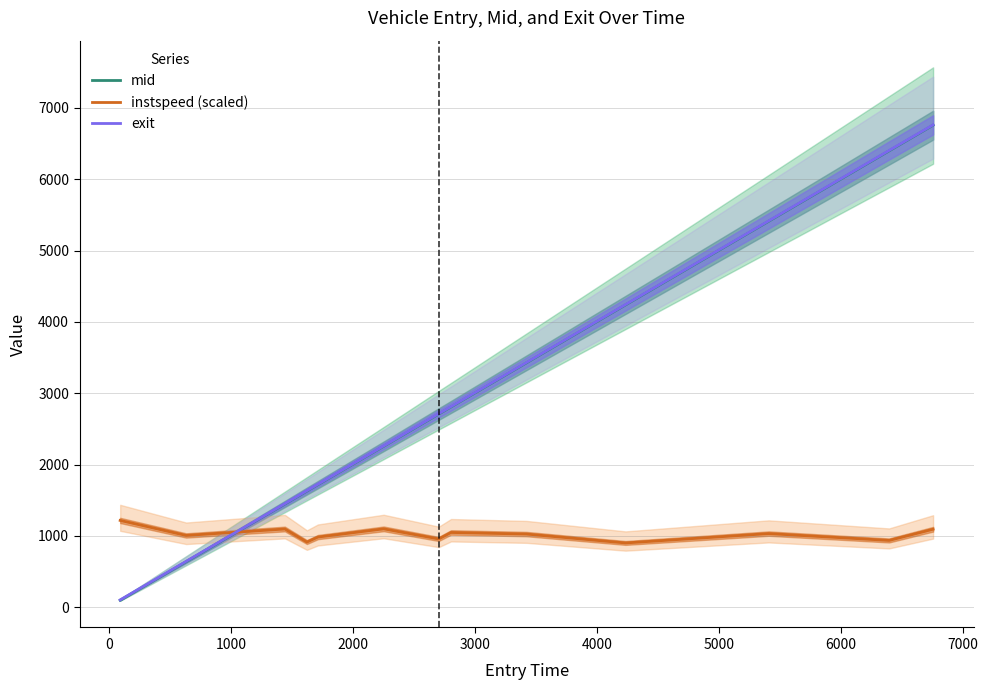

How many intersections are there between instspeed (scaled) and exit?

1